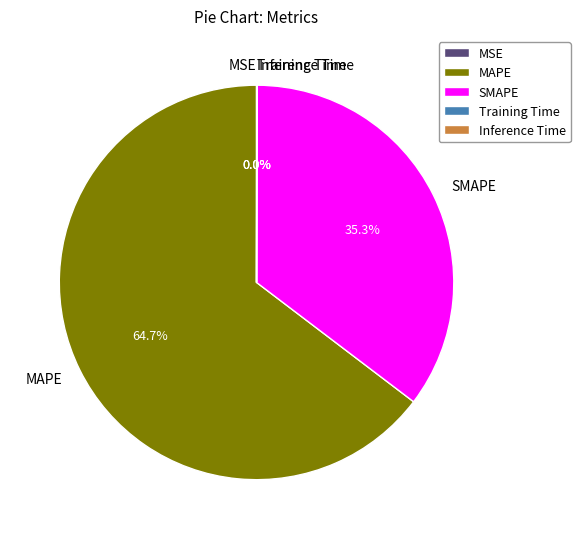

Is there a majority slice in this chart?

Yes